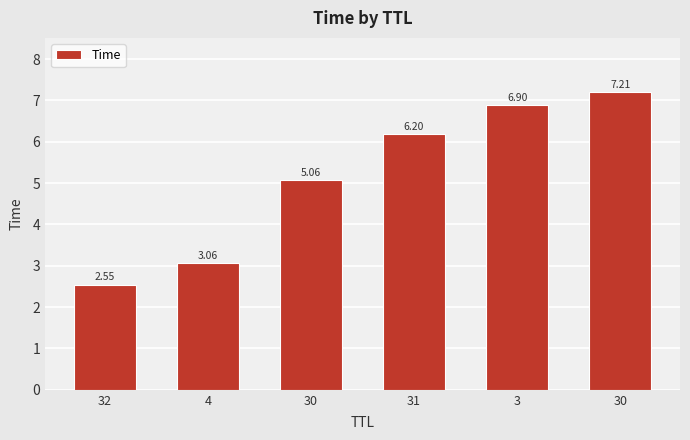

How many data points does each series have?

6